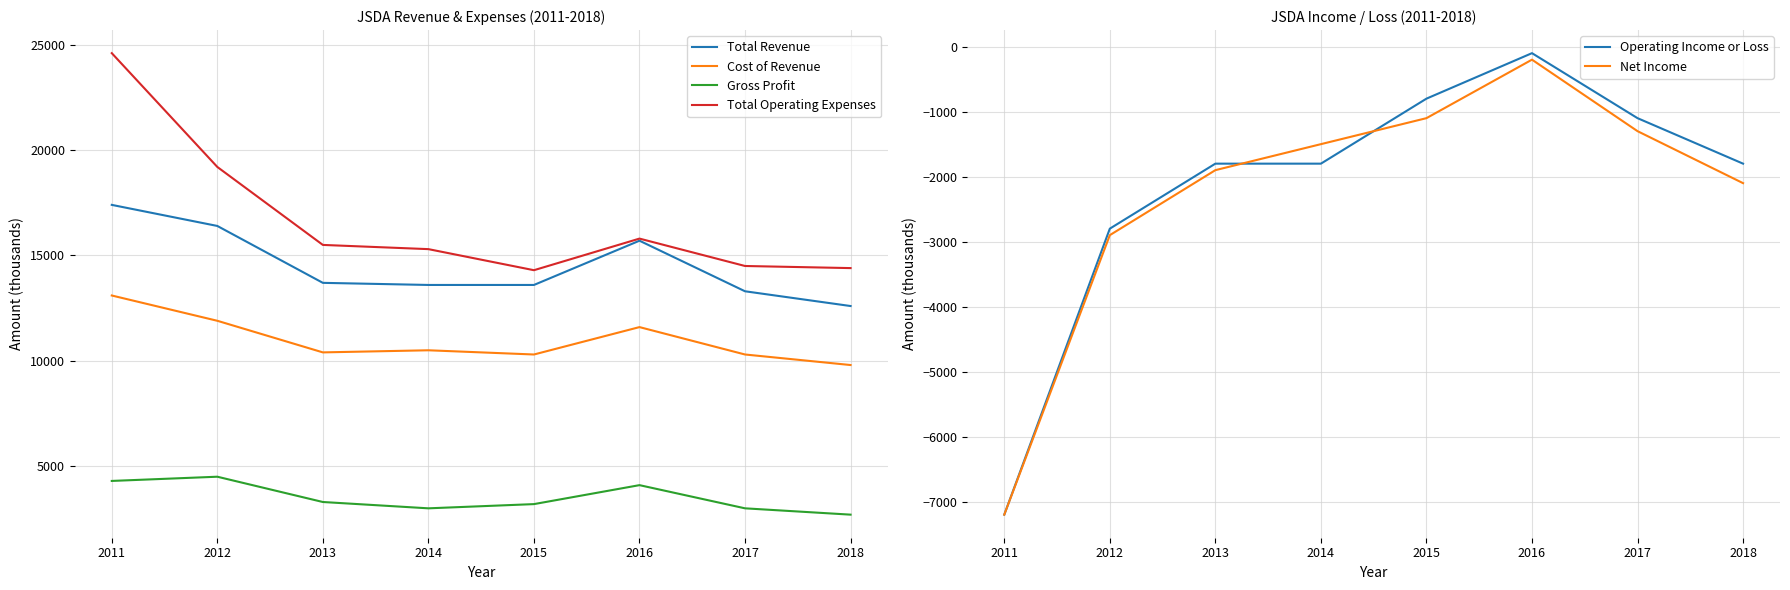

What is the difference between the maximum and second lowest values in the Gross Profit series?

1500